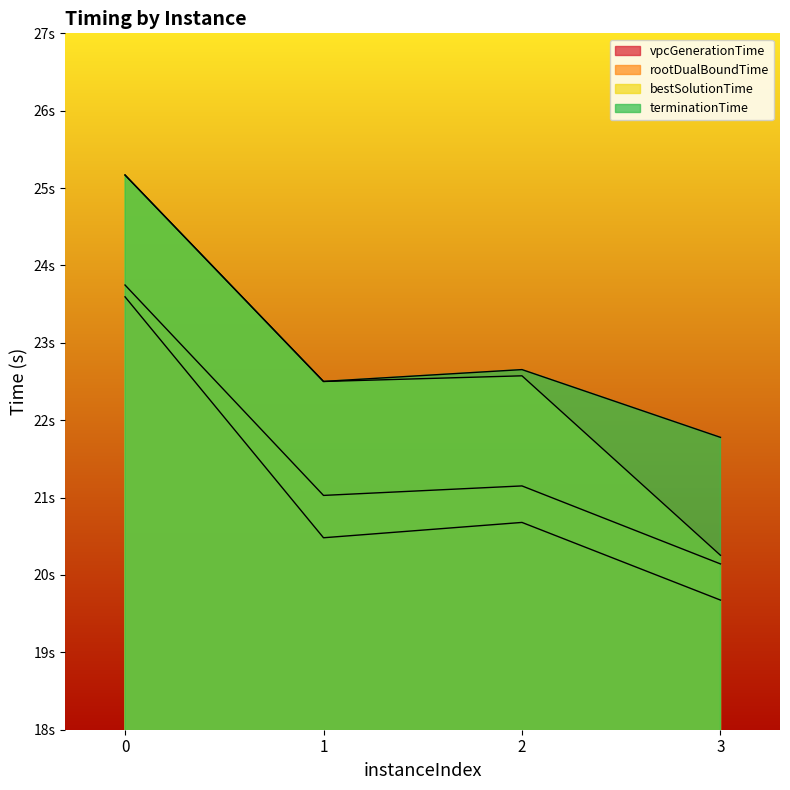

True or false: bestSolutionTime and vpcGenerationTime intersect in this chart.

False